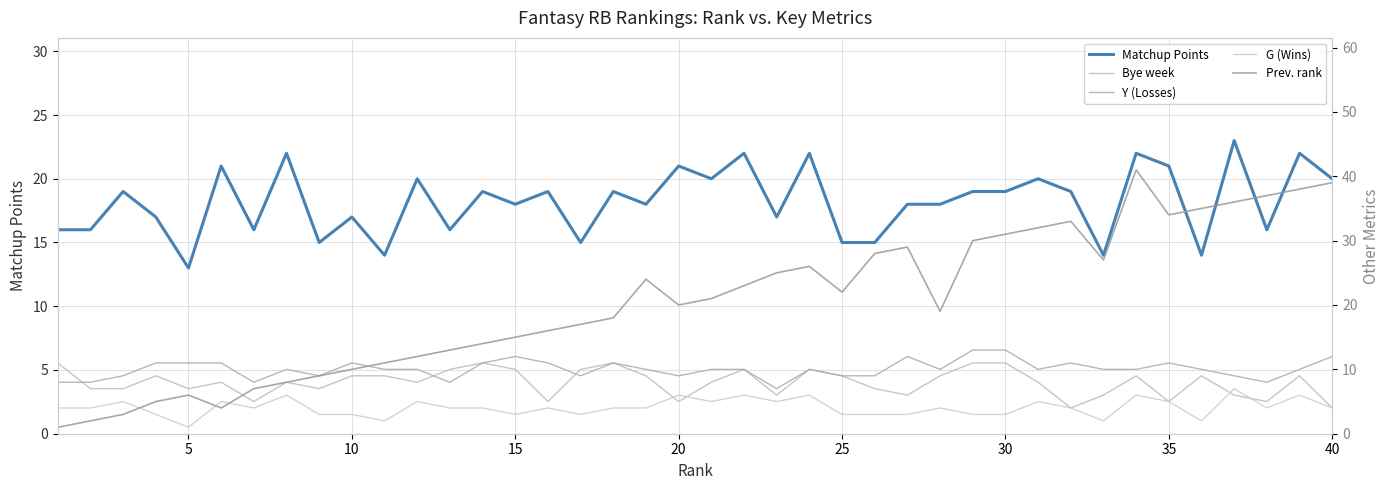

How many series are shown in this chart?

5